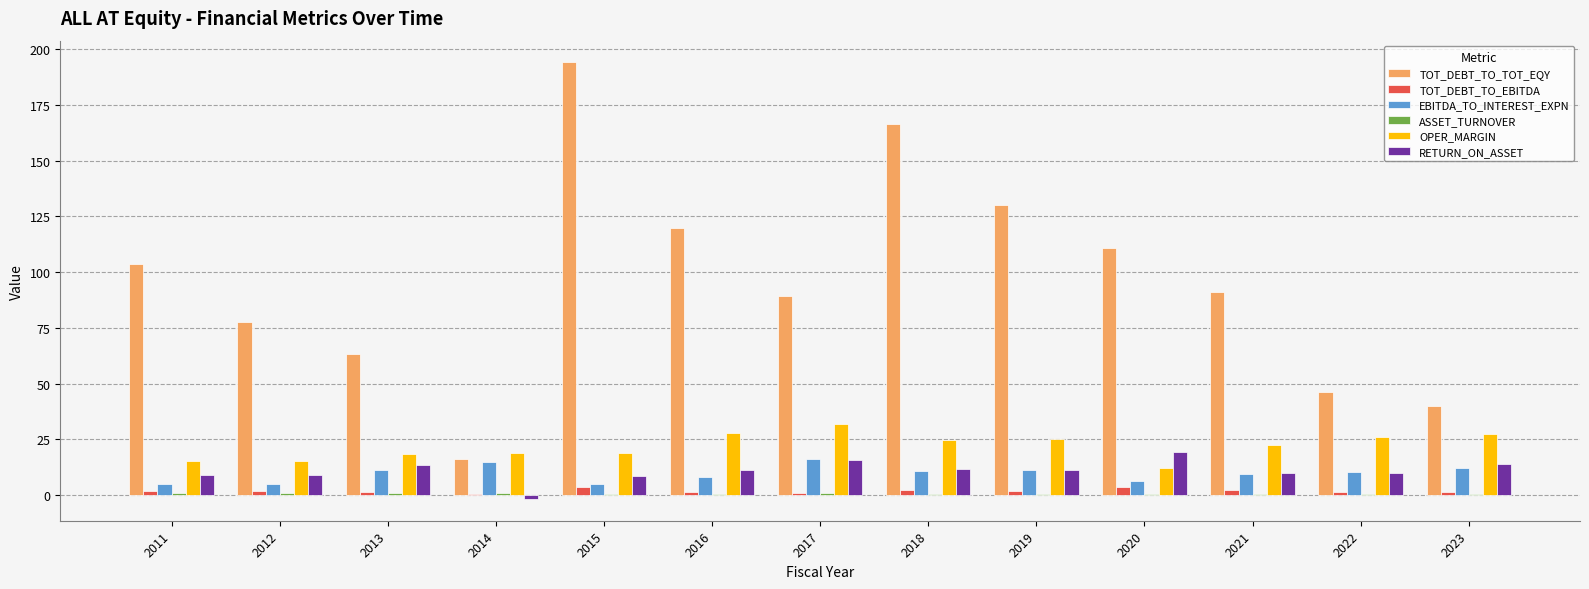

Is the value of TOT_DEBT_TO_EBITDA at 2012 greater than the value of TOT_DEBT_TO_TOT_EQY at 2018?

No